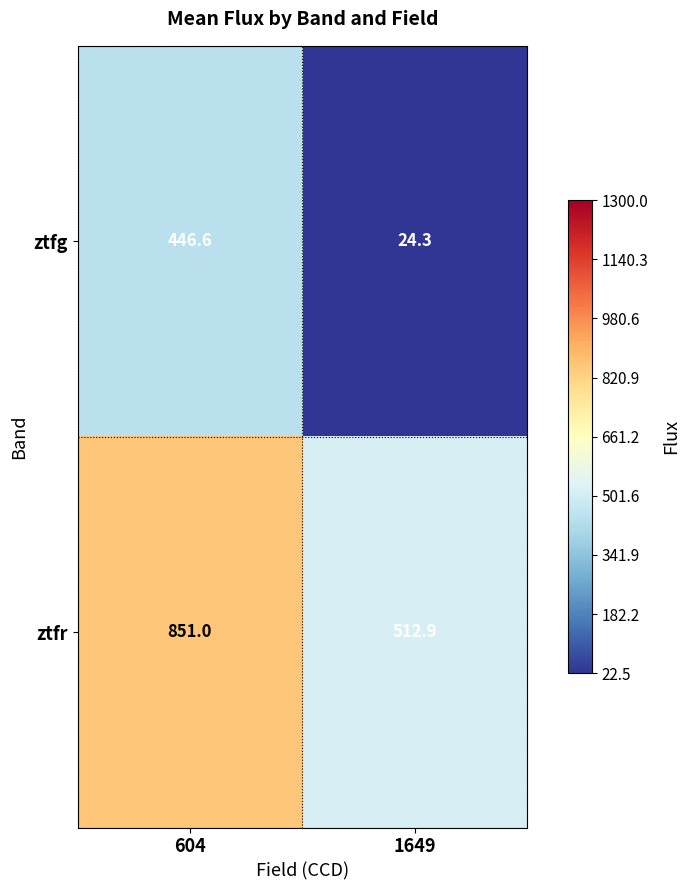

Which series has the widest spread of values?

ztfg